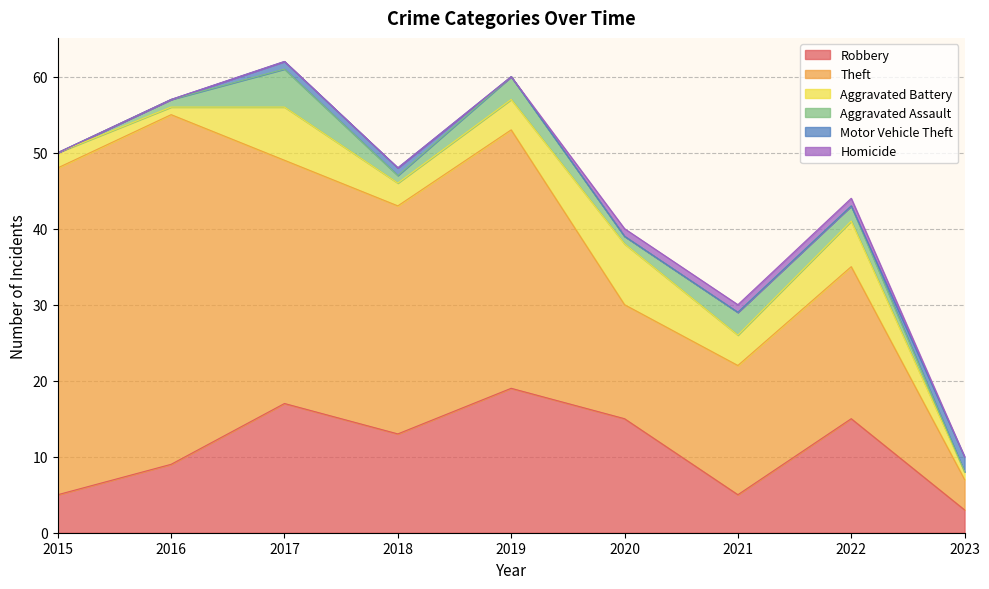

Reading right to left, list all the values displayed in this chart.

Robbery: 2023=3	2022=15	2021=5	2020=15	2019=19	2018=13	2017=17	2016=9	2015=5
Theft: 2023=4	2022=20	2021=17	2020=15	2019=34	2018=30	2017=32	2016=46	2015=43
Aggravated Battery: 2023=1	2022=6	2021=4	2020=8	2019=4	2018=3	2017=7	2016=1	2015=2
Aggravated Assault: 2023=0	2022=2	2021=3	2020=1	2019=3	2018=1	2017=5	2016=1	2015=0
Motor Vehicle Theft: 2023=2	2022=0	2021=0	2020=0	2019=0	2018=1	2017=1	2016=0	2015=0
Homicide: 2023=0	2022=1	2021=1	2020=1	2019=0	2018=0	2017=0	2016=0	2015=0